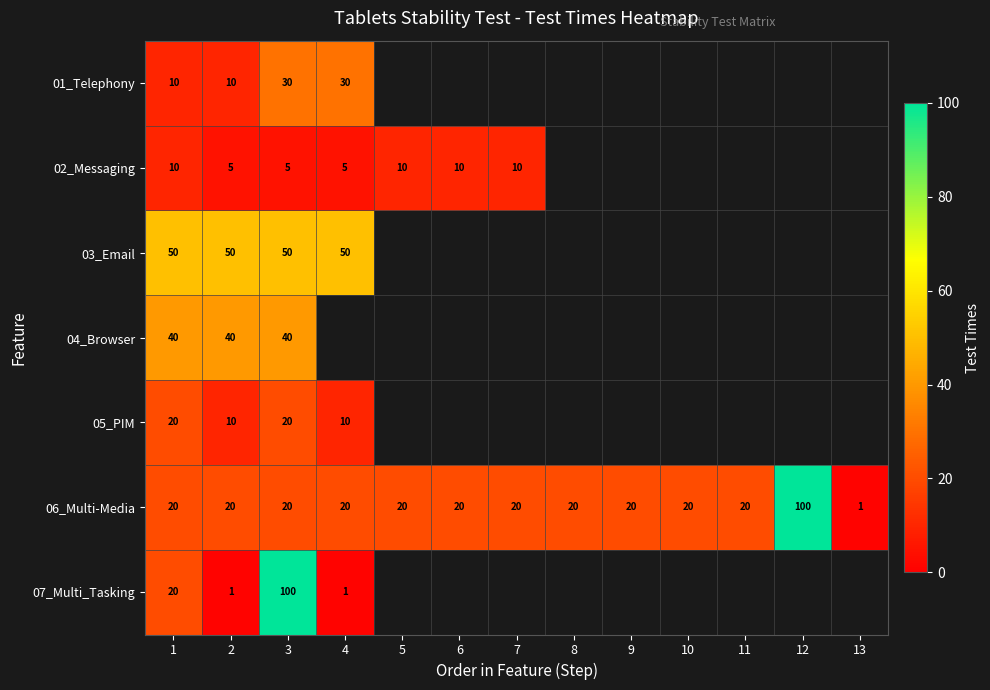

Is it true that 06_Multi-Media equals 9 at 3?

False